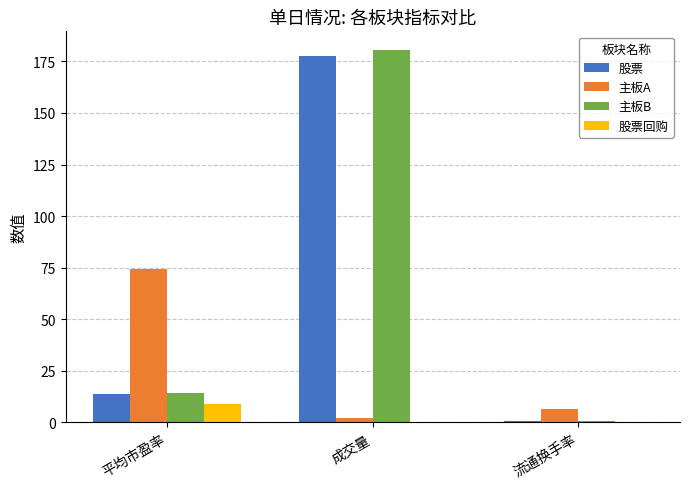

What is the sum of all 主板B values?

195.3